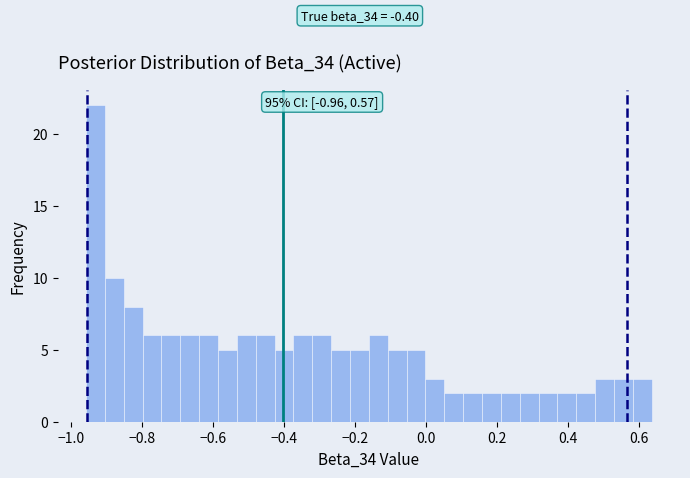

Around what value on the x-axis is the tallest bar? Give the approximate position of its centre, as read against the axis.

-0.94